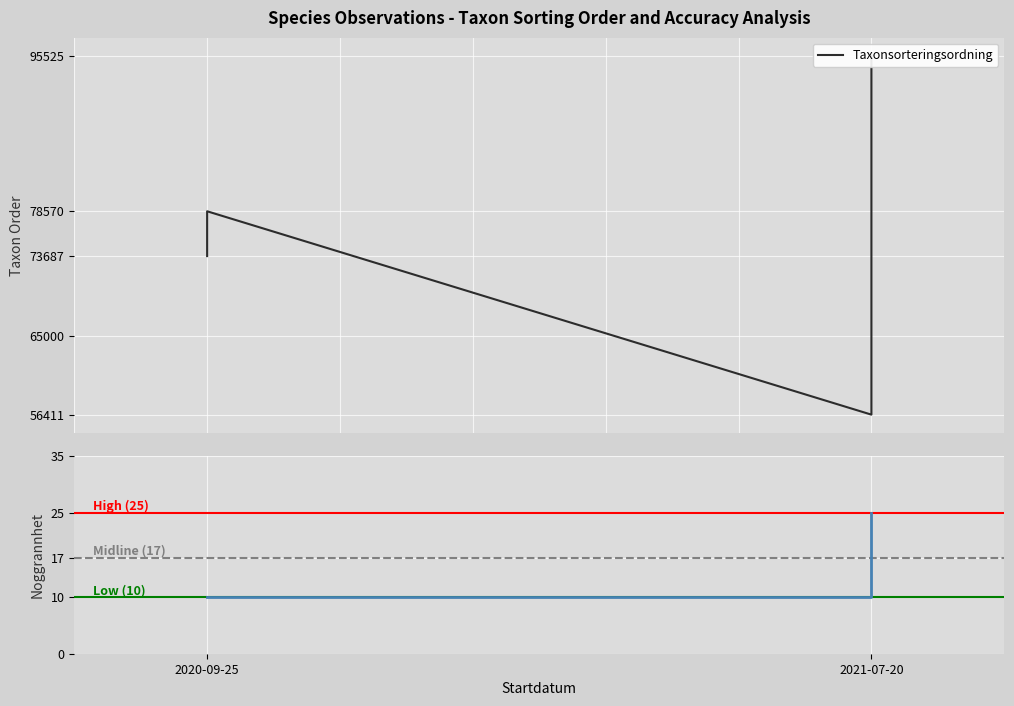

True or false: Noggrannhet and Taxonsorteringsordning intersect in this chart.

False